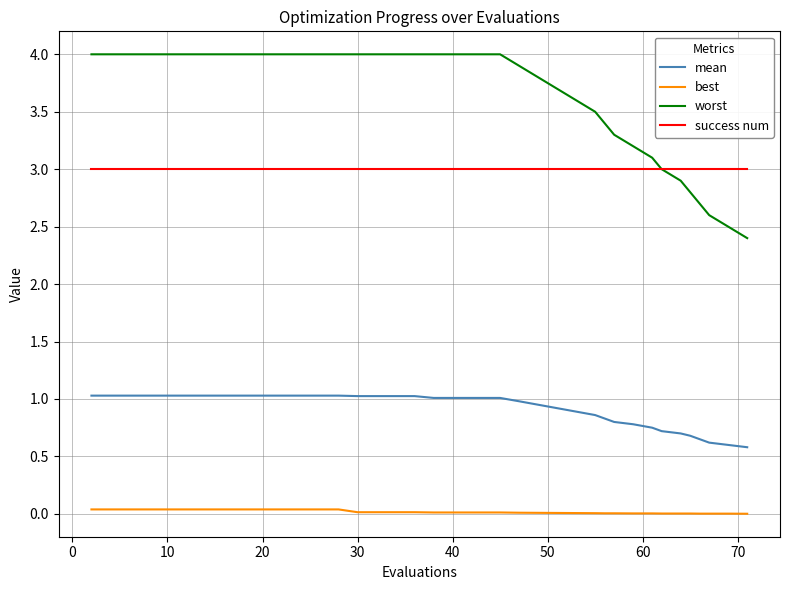

What is the difference between the maximum and minimum values in the mean series?

0.4